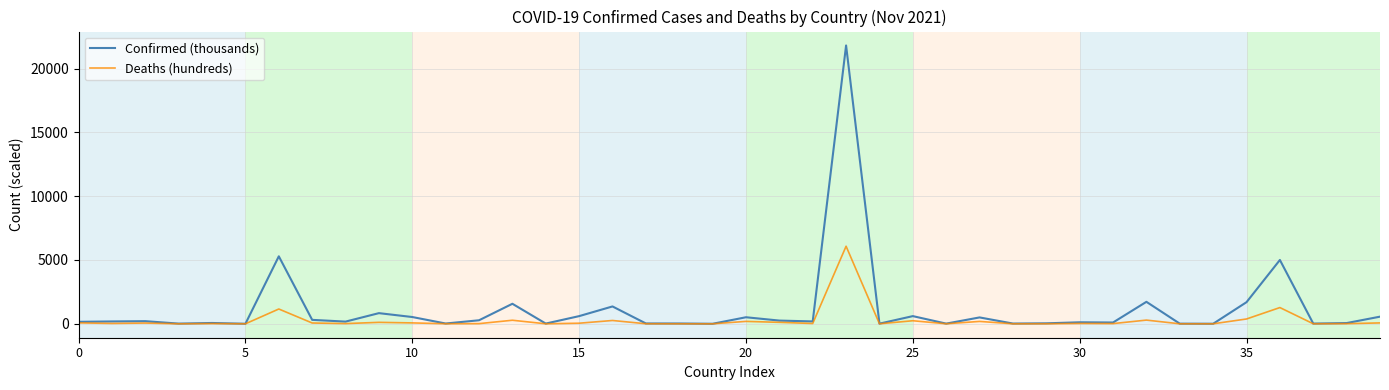

How many lines are shown in the chart?

2